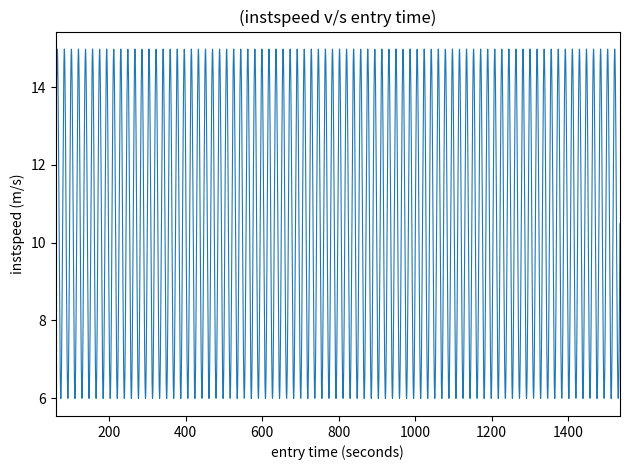

Does the chart display data point markers on the line(s)?

No